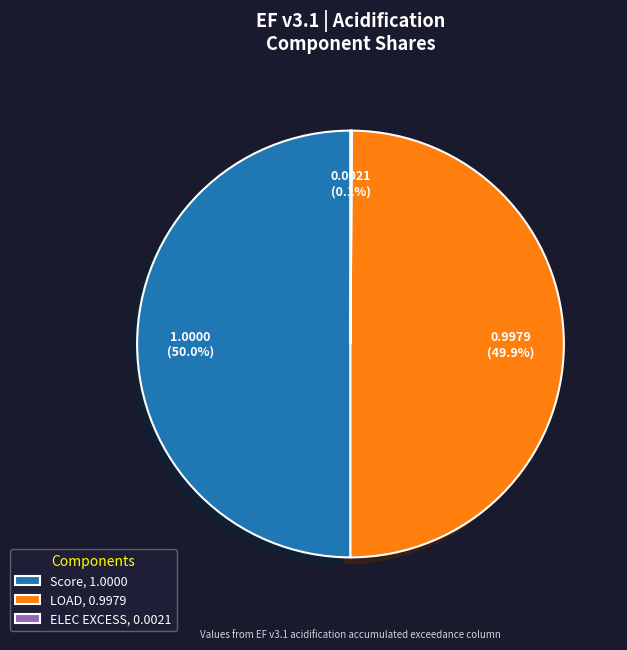

Is the sum of LOAD, 0.9979 and Score, 1.0000 greater than half?

Yes